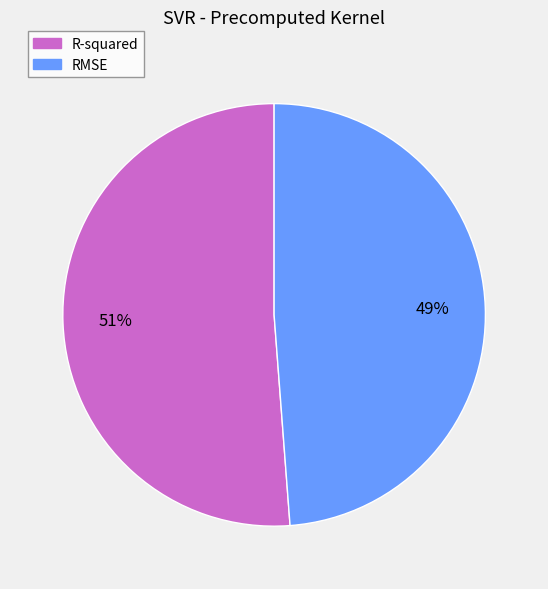

To the nearest percent, what is the difference between the largest and smallest slice percentages?

2%